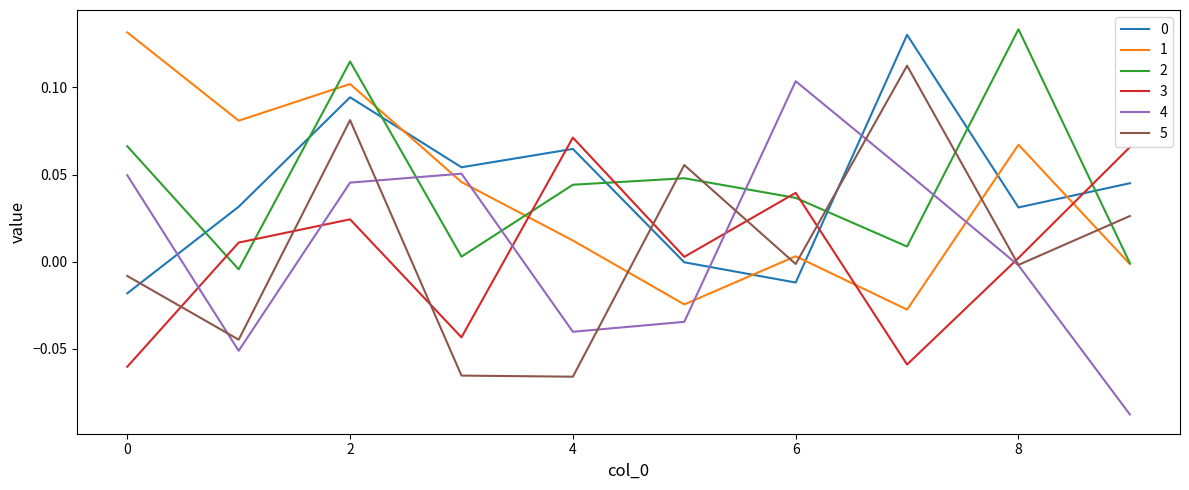

How many intersections are there between 5 and 3?

7